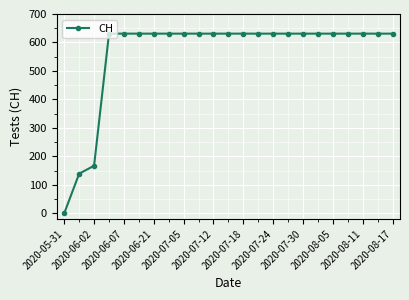

What is the difference between the maximum and minimum values?

631